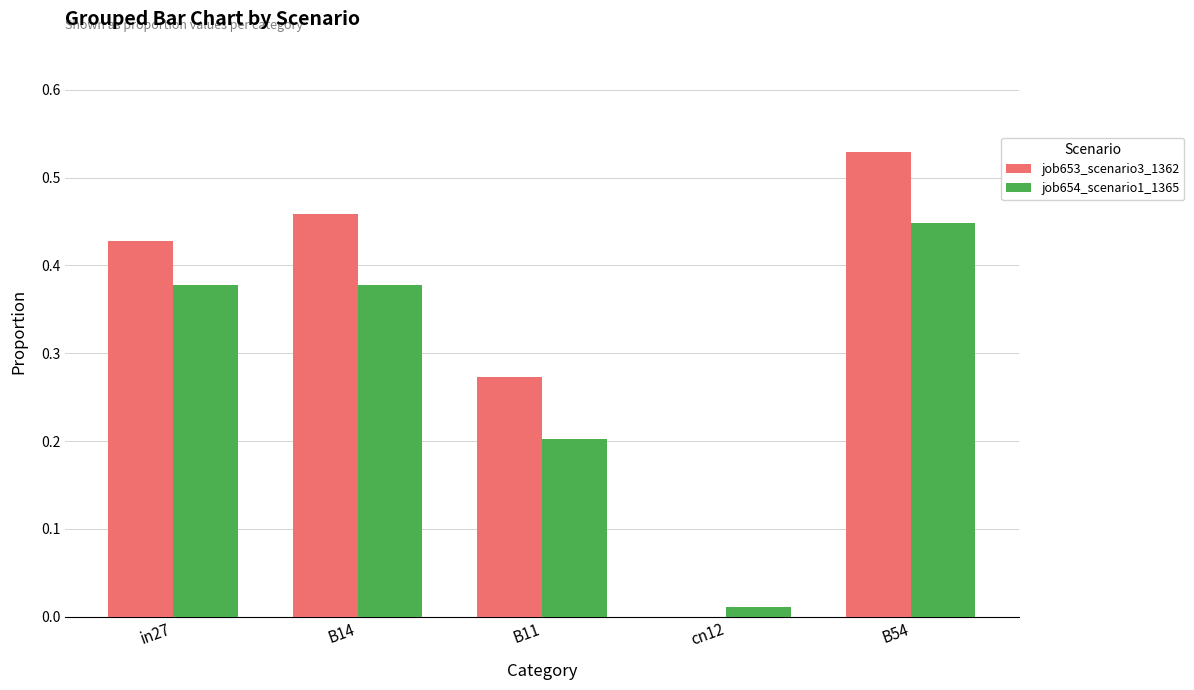

The job653_scenario3_1362 series shows 0.6 at in27. True or false?

False